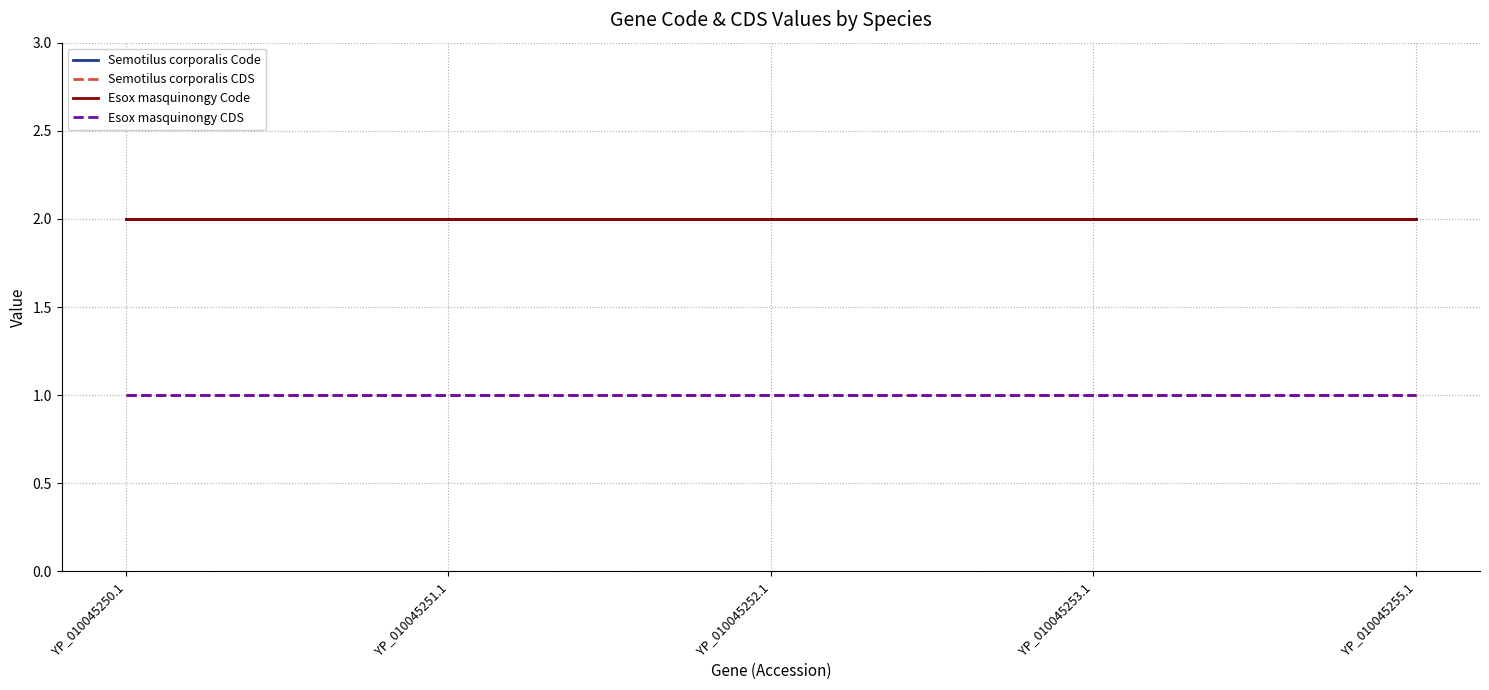

Does the chart display data point markers on the line(s)?

No